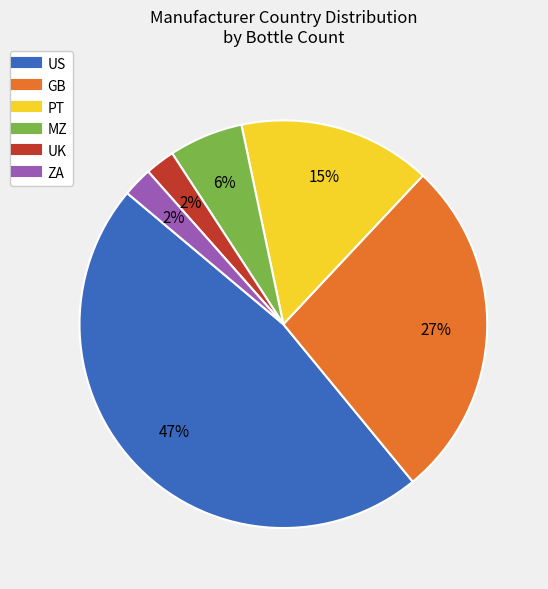

Is there any slice that represents more than half of the pie?

No